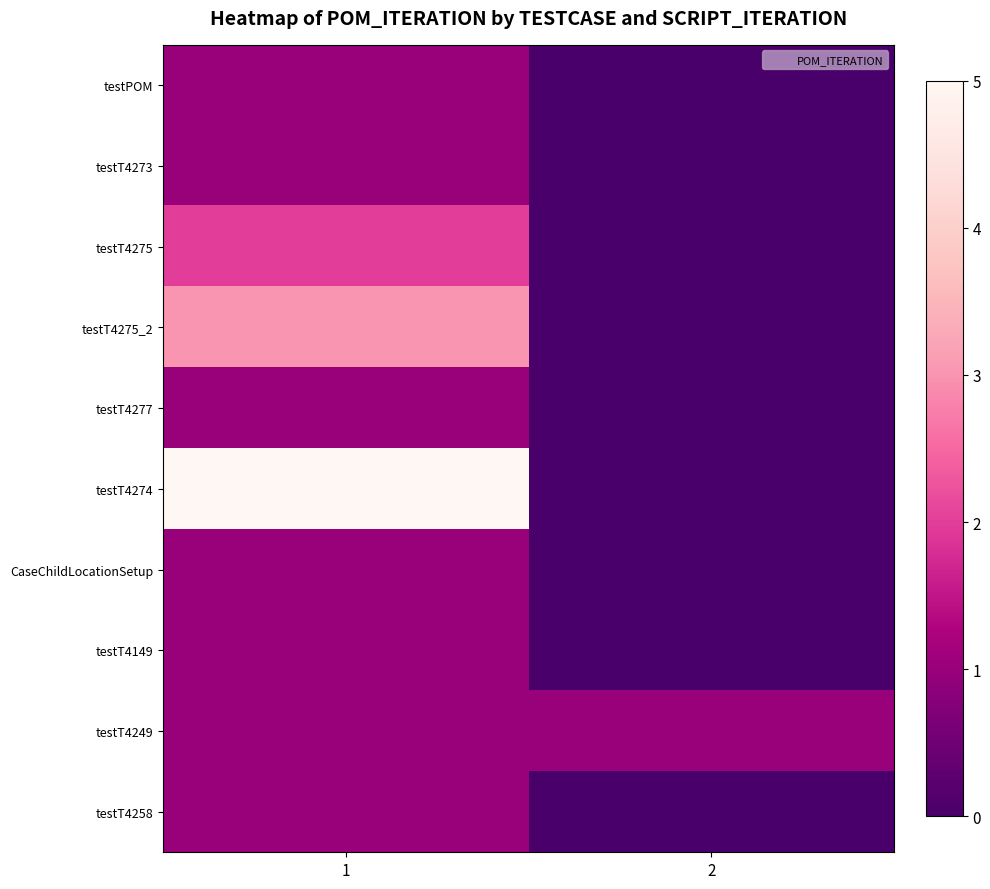

Rank the series by their maximum value, from highest to lowest.

testT4274, testT4275_2, testT4275, testPOM, testT4273, testT4277, CaseChildLocationSetup, testT4149, testT4249, testT4258